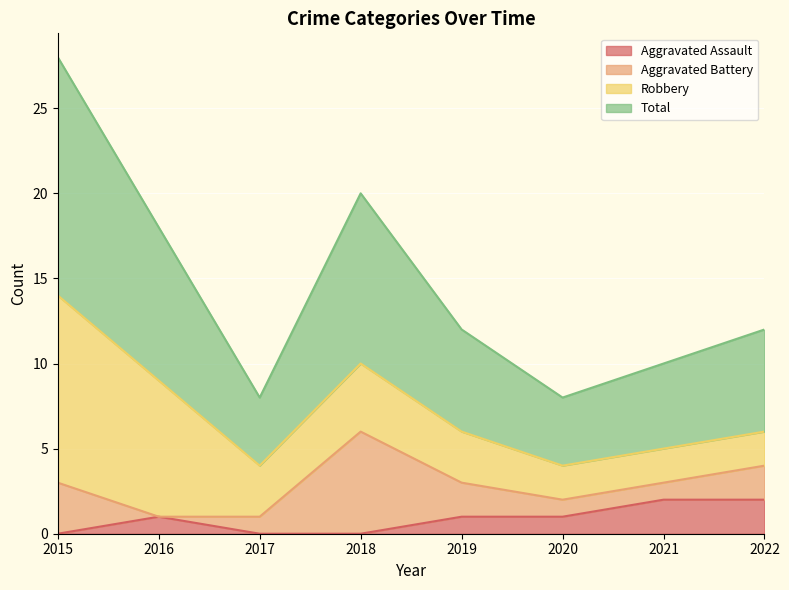

What is the difference between the Aggravated Assault values at 2020 and 2018?

1